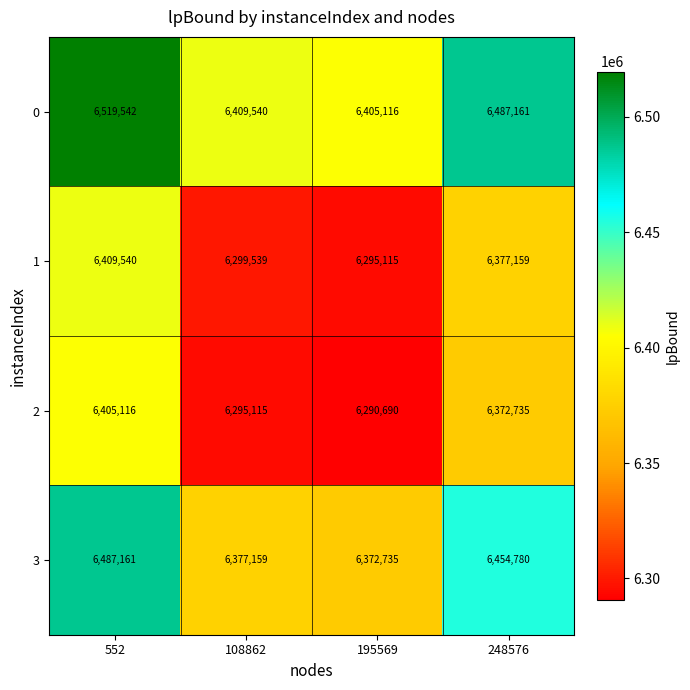

Reading left to right, extract all data points from this chart.

0: 6519542	6409540	6405116	6487161
1: 6409540	6299539	6295115	6377159
2: 6405116	6295115	6290690	6372735
3: 6487161	6377159	6372735	6454780